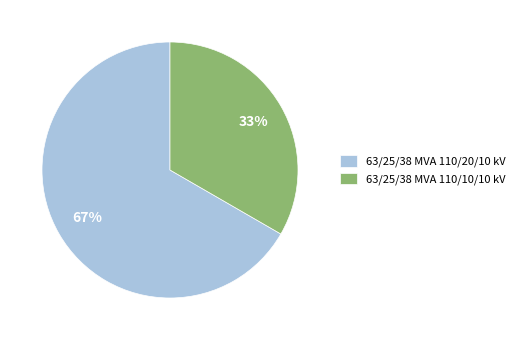

How many slices are in this pie chart?

2